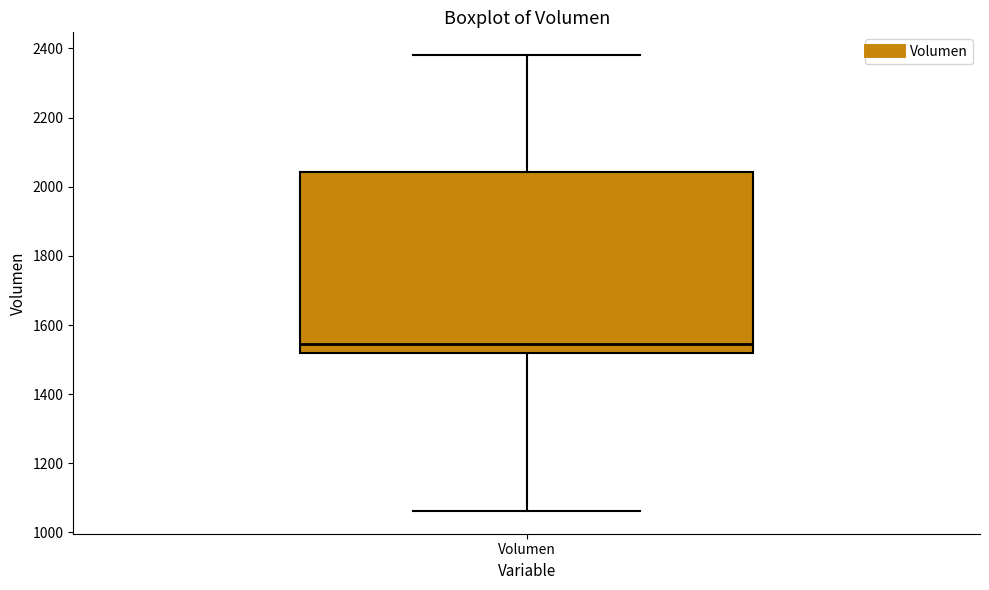

Transcribe this box plot: give where the median line is, the range the box spans, and where the two whiskers end, as read against the y-axis. The values are not printed on the chart, so give them approximately, as read against the axis.

median 1540, box 1520 to 2040, whiskers 1060 to 2380